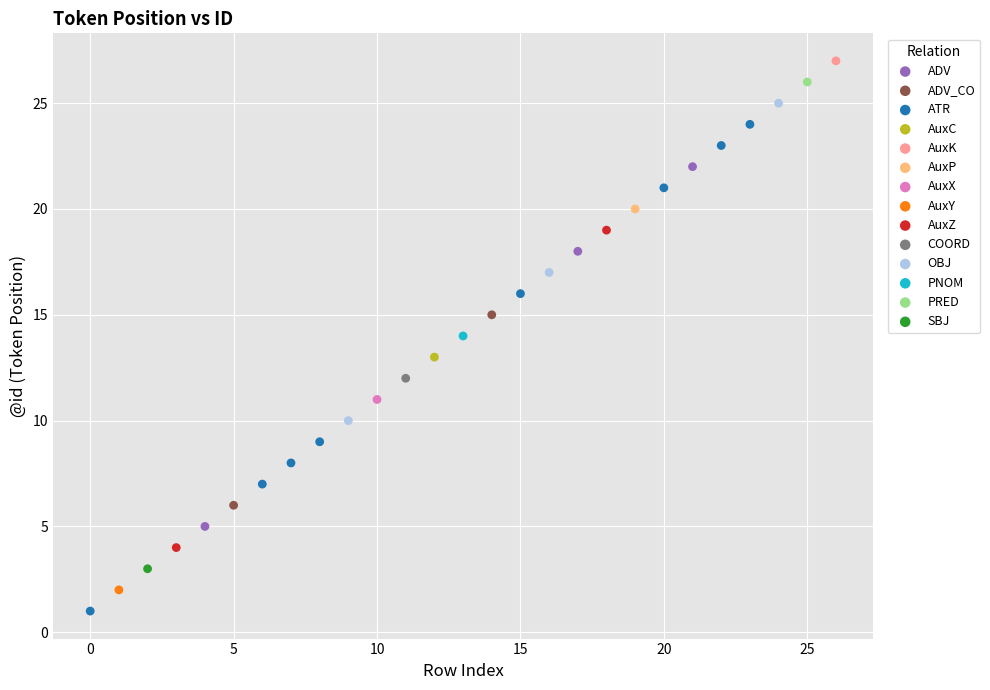

Which series reaches the minimum Y coordinate?

ATR